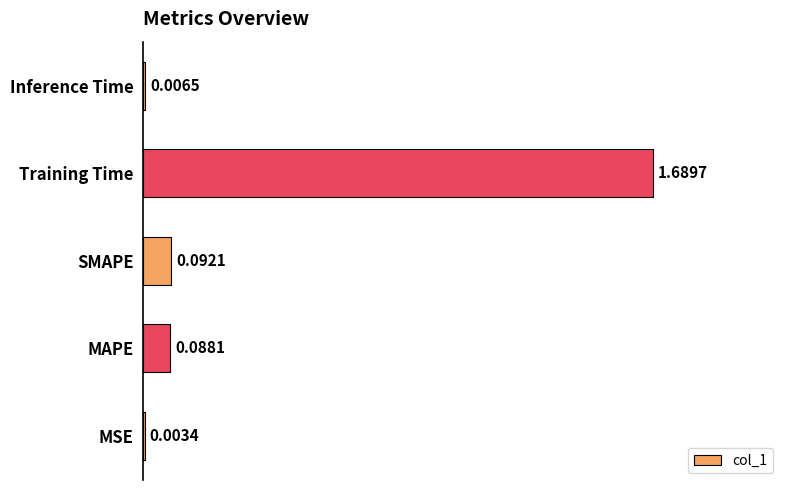

At which category does the chart reach its peak across all series?

Training Time